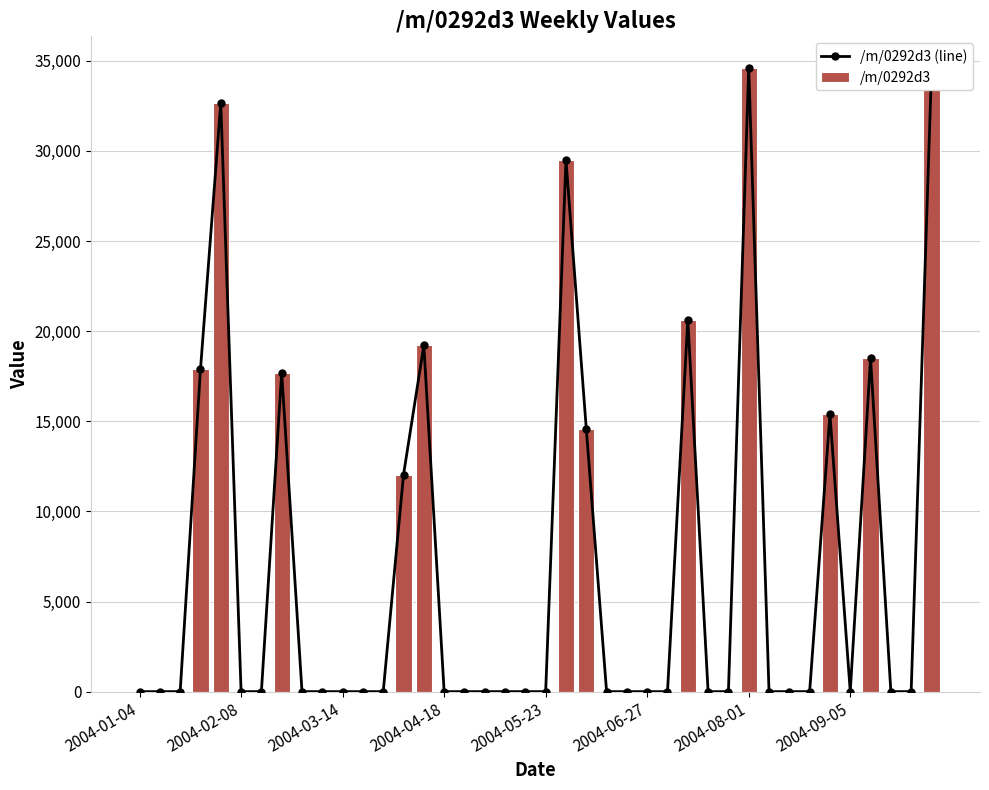

At which category is the sum across all series the highest?

2004-08-01